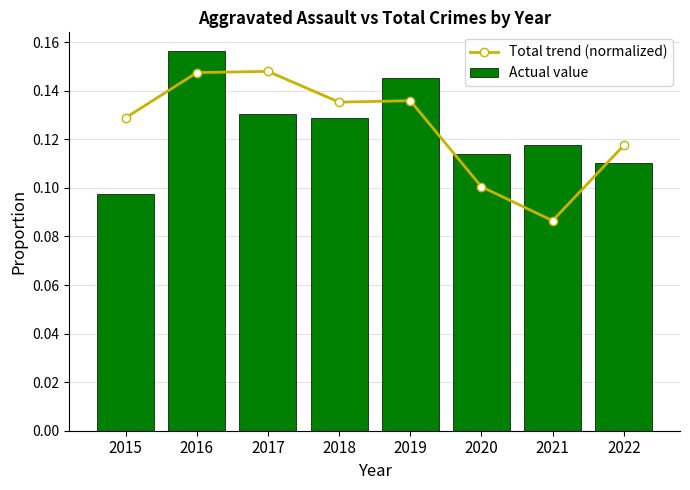

Where is Total trend (normalized) nearest to the value 0?

2021